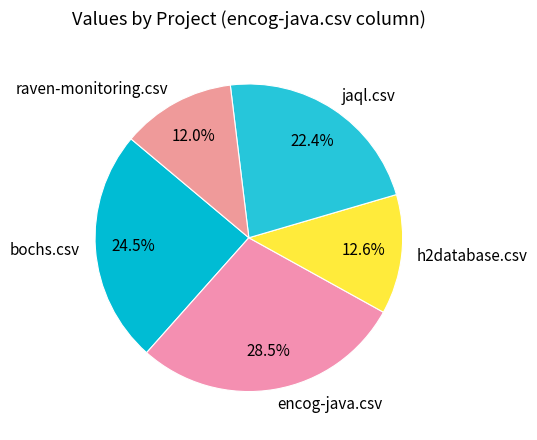

How many slices are in this pie chart?

5